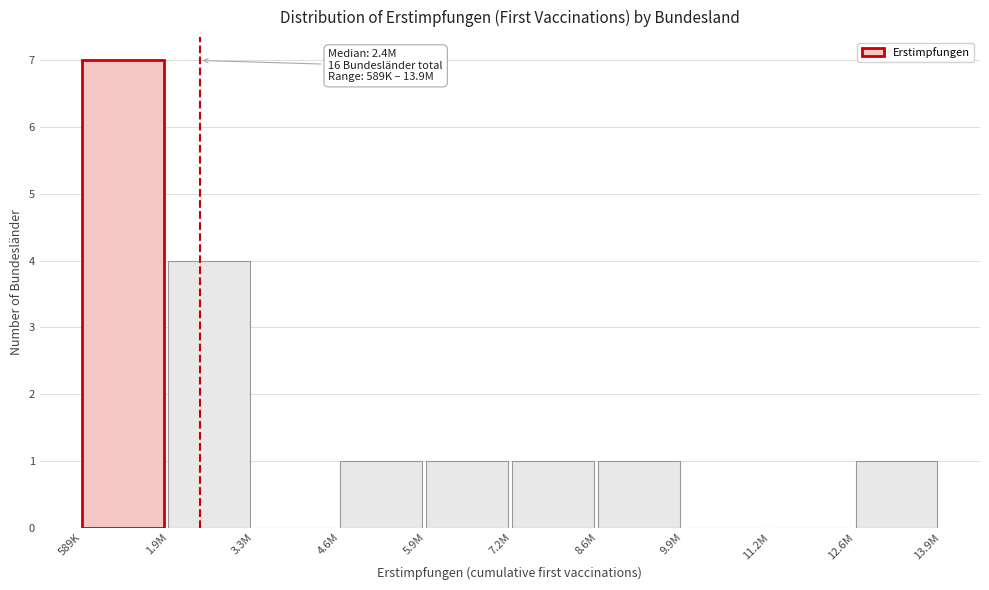

Reading left to right, transcribe all the data shown in this chart.

589K=7	1.9M=4	3.3M=0	4.6M=1	5.9M=1	7.2M=1	8.6M=1	9.9M=0	11.2M=0	12.6M=1